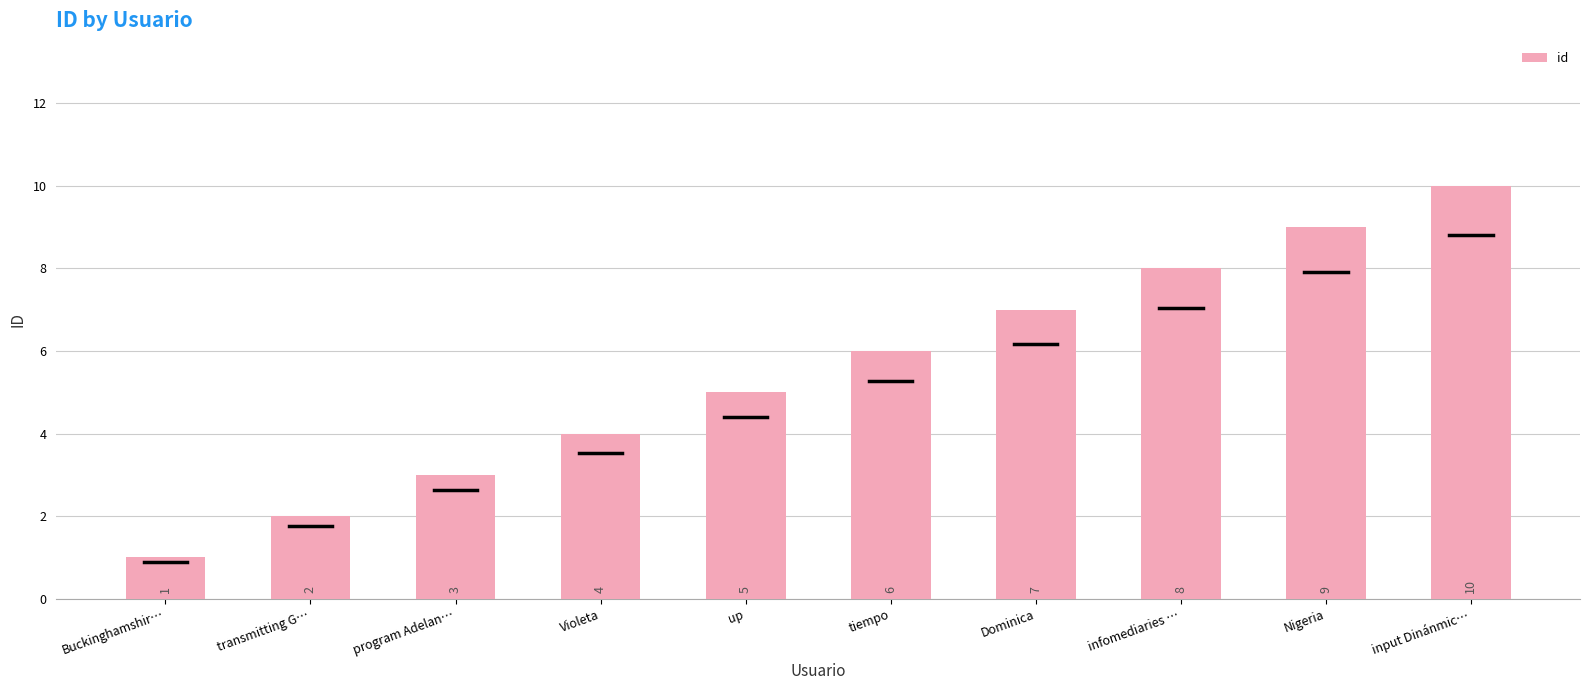

What is the label of the 9th bar from the right?

transmitting G…